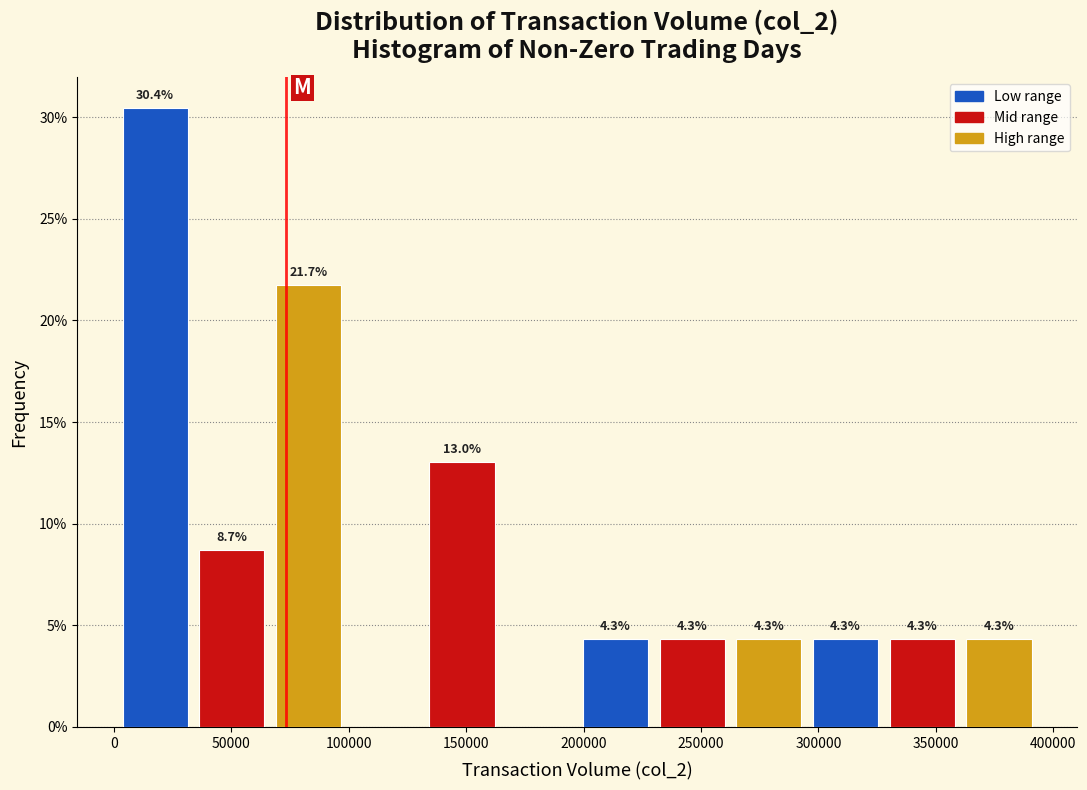

Over which range of the x-axis is the bar tallest?

0 to 35000